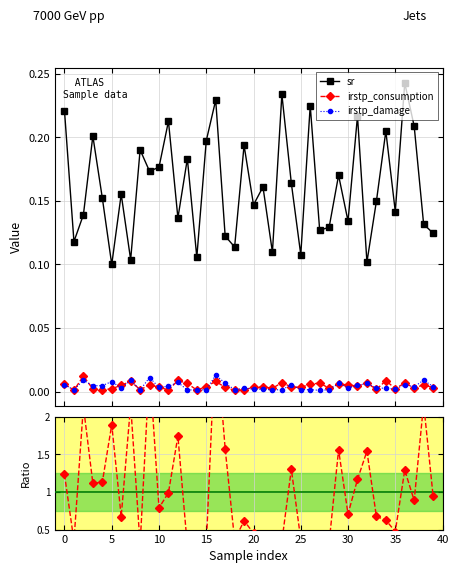

True or false: irstp_damage and sr intersect in this chart.

False